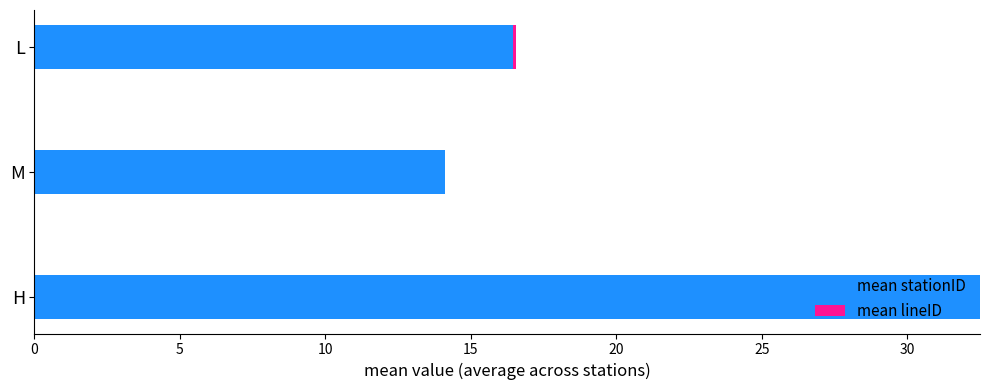

What is the total value across all series at M?

14.1